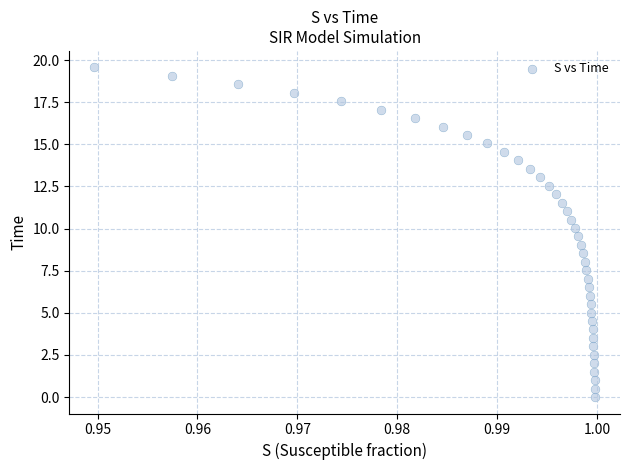

What is the range of Y values (max minus min)?

19.6